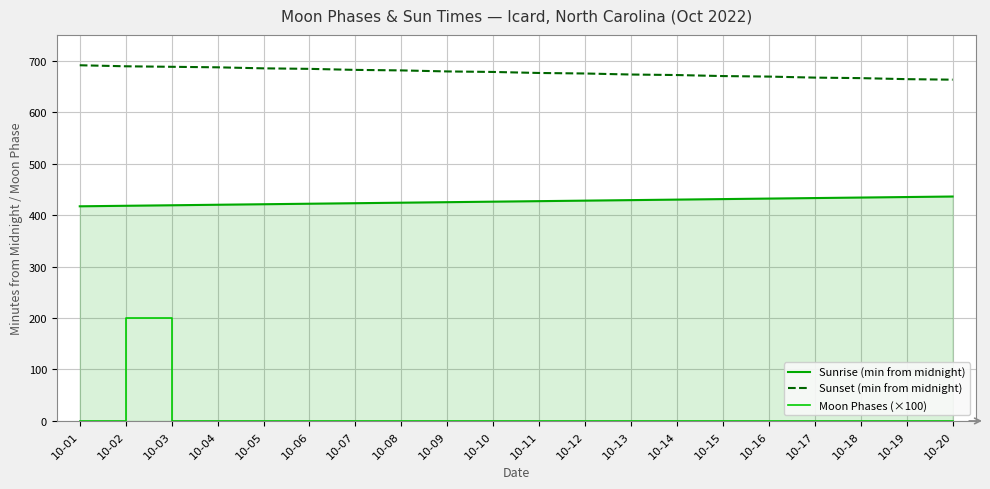

Where is Moon Phases (×100) nearest to the value 100?

10-01